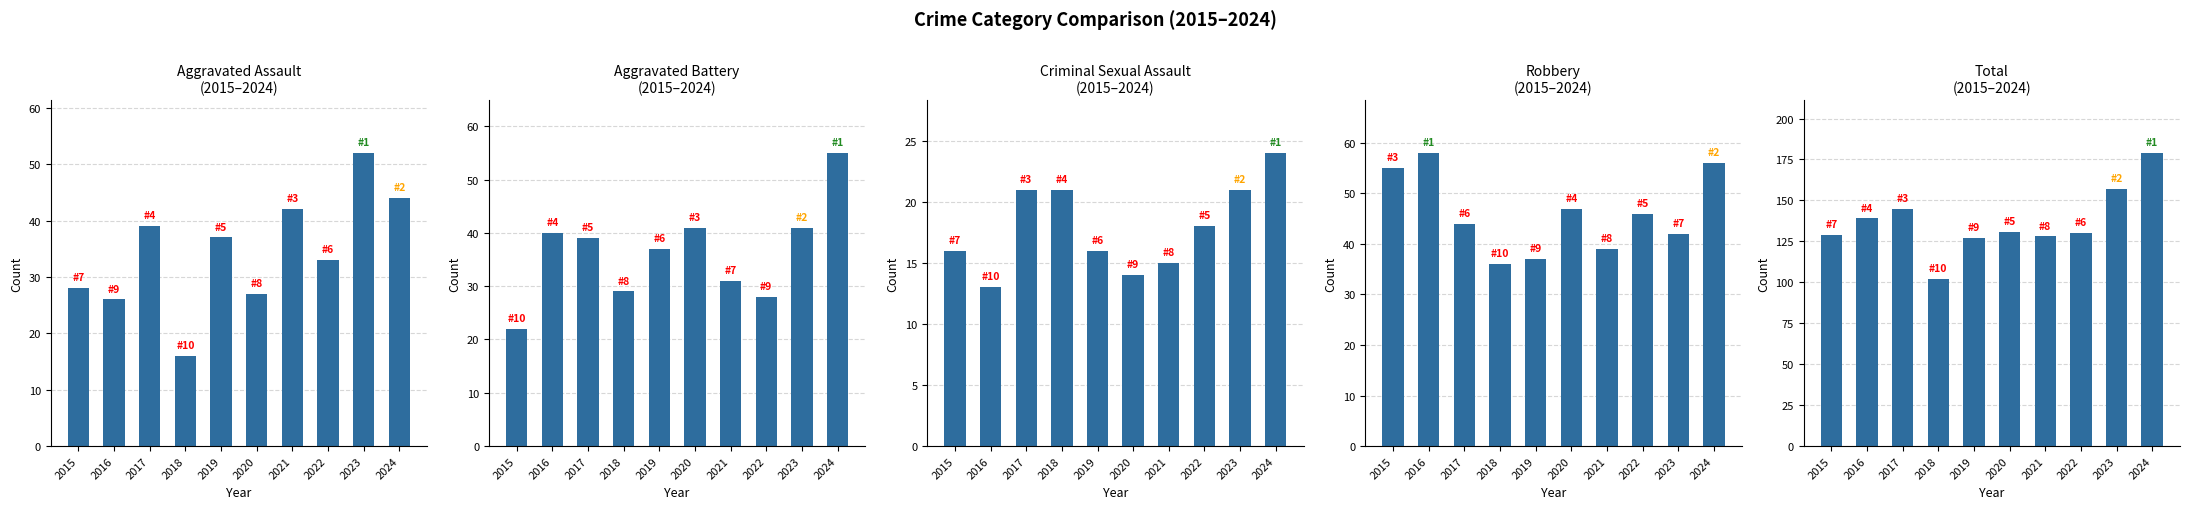

Reading right to left, what are all the values shown in this chart?

Aggravated Assault: 44	52	33	42	27	37	16	39	26	28
Aggravated Battery: 55	41	28	31	41	37	29	39	40	22
Criminal Sexual Assault: 24	21	18	15	14	16	21	21	13	16
Robbery: 56	42	46	39	47	37	36	44	58	55
Total: 179	157	130	128	131	127	102	145	139	129